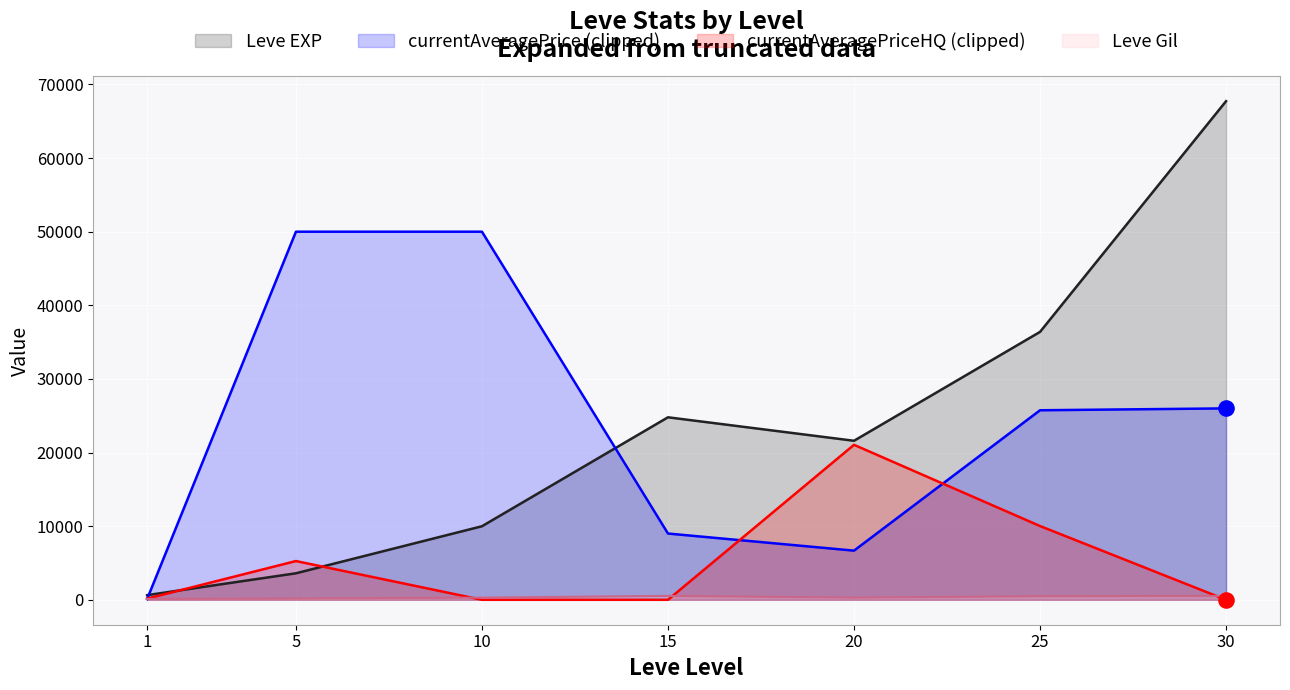

At which category is the sum across all series the highest?

30